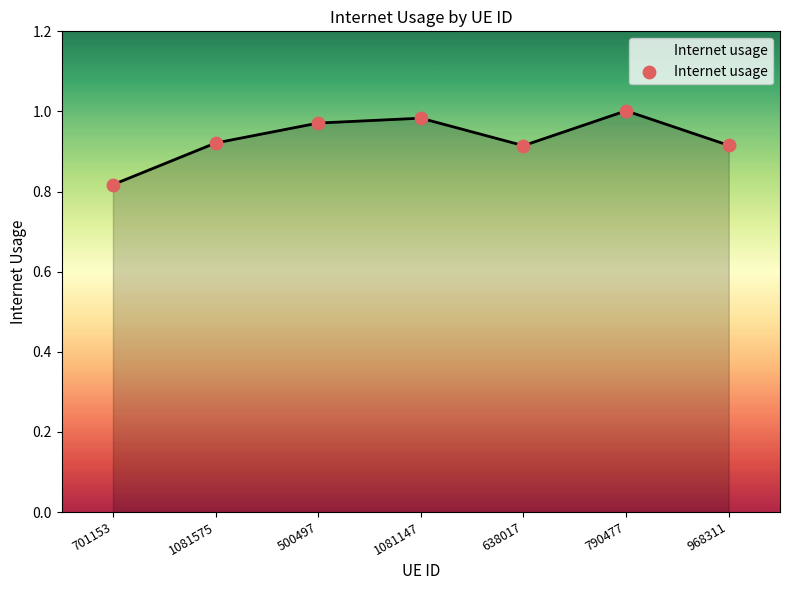

What is the change in value from 701153 to 638017?

+0.1